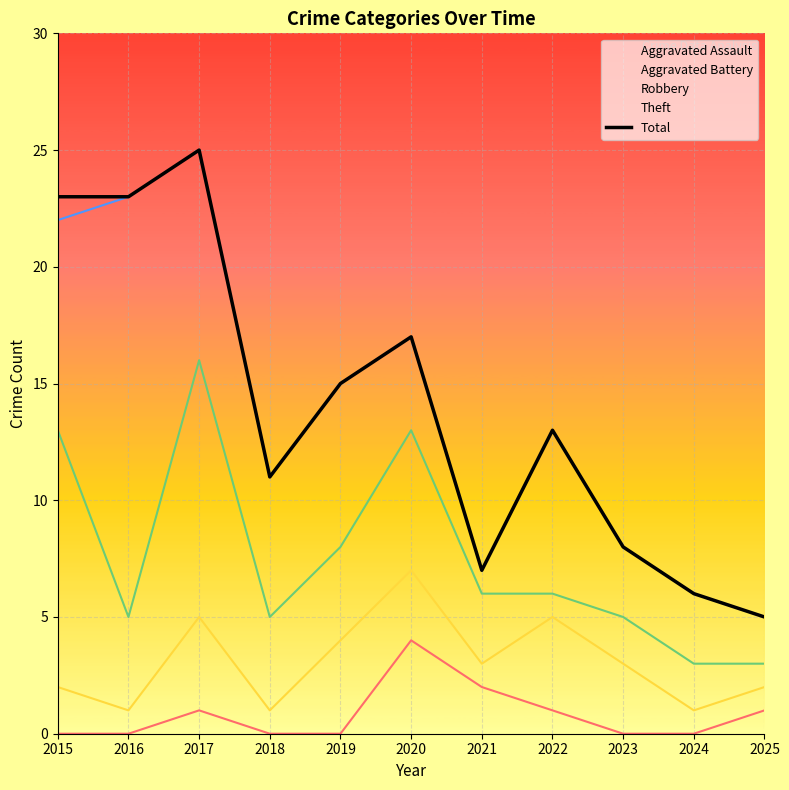

List the labels in order of value, smallest first.

2025, 2024, 2021, 2023, 2018, 2022, 2019, 2020, 2015, 2016, 2017